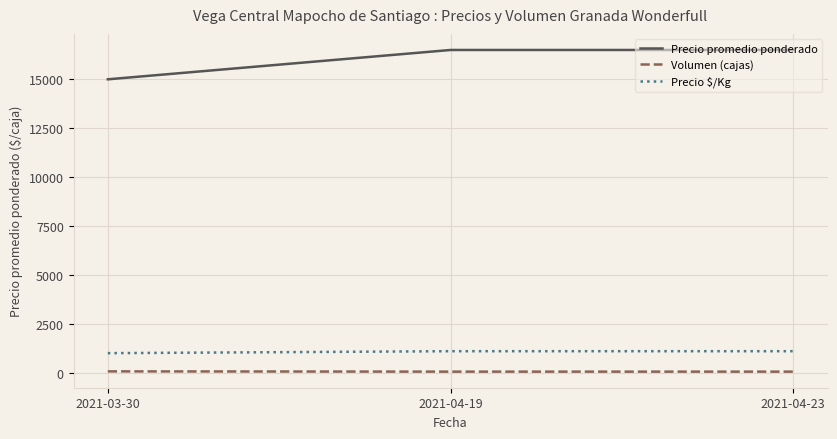

The value of Precio promedio ponderado at 2021-03-30 is 15000.0. True or false?

True